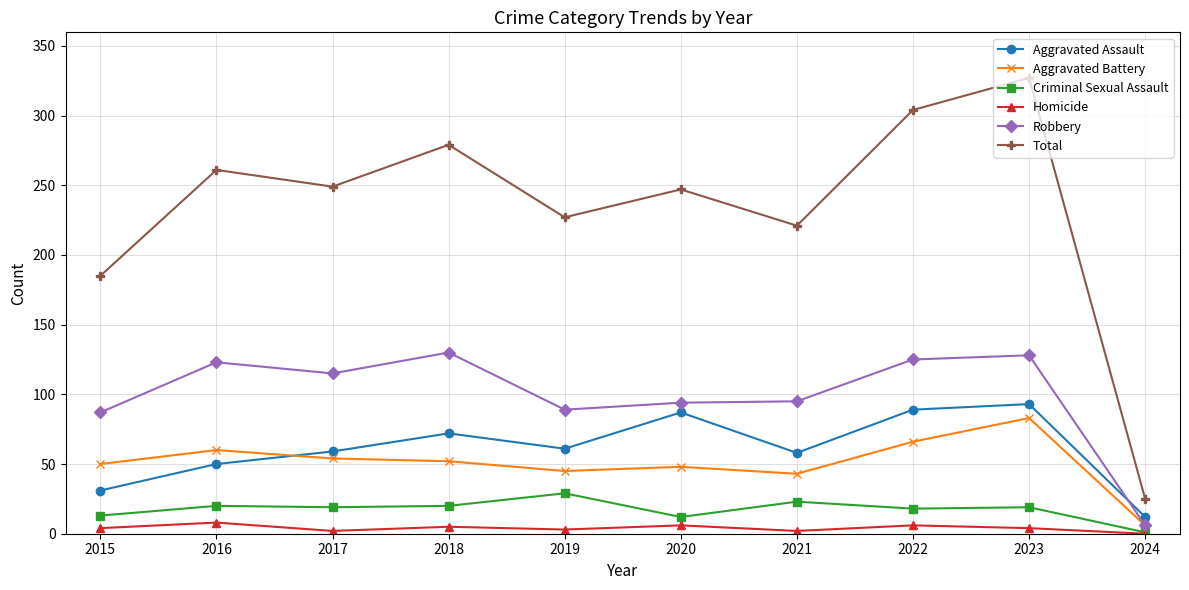

List the series in order of their peak value, highest first.

Total, Robbery, Aggravated Assault, Aggravated Battery, Criminal Sexual Assault, Homicide